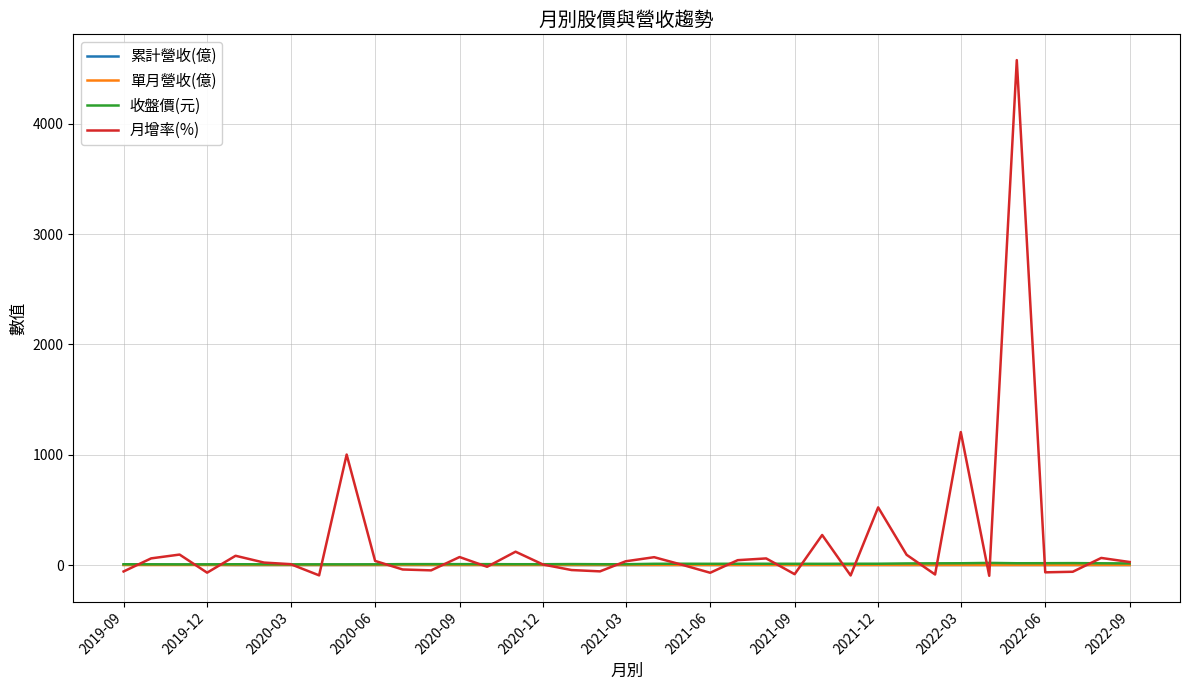

Which series has the widest spread of values?

月增率(%)